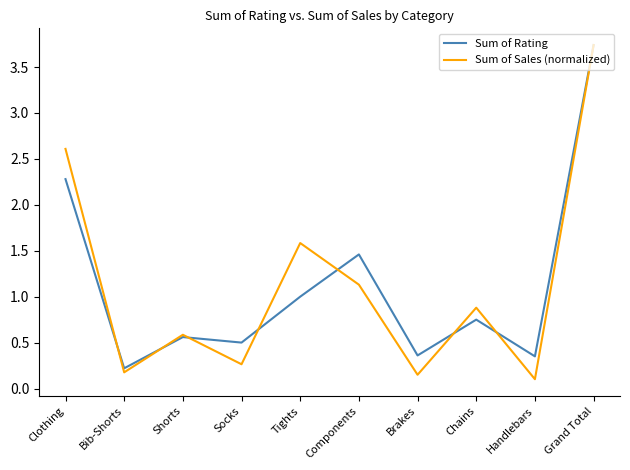

Which series has the largest range (max minus min)?

Sum of Sales (normalized)